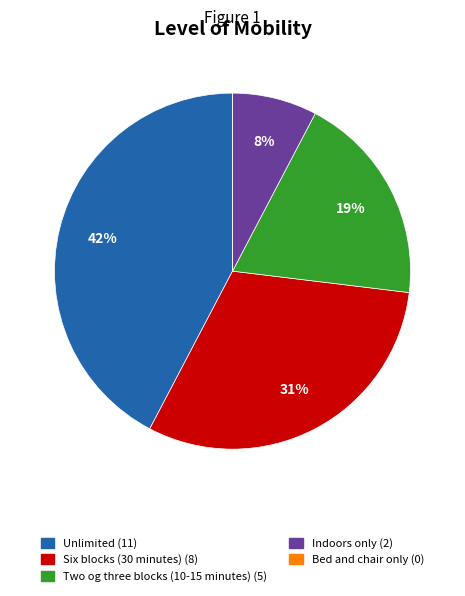

The Six blocks (30 minutes) (8) slice represents 42% of the pie. True or false?

False